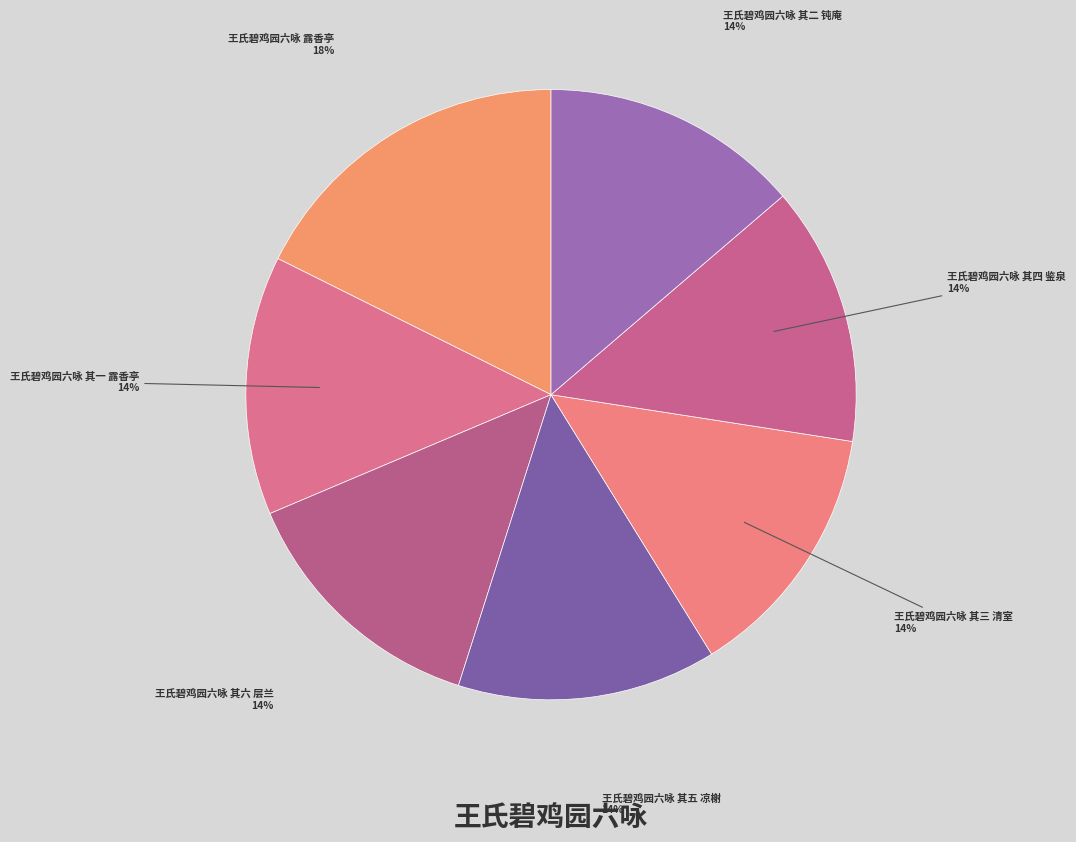

Which slice is the largest?

王氏碧鸡园六咏 露香亭